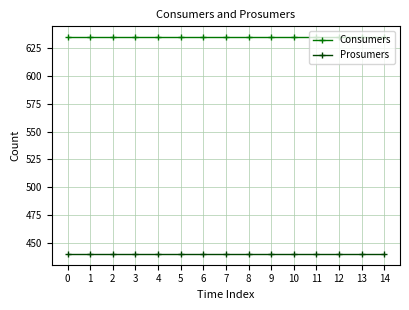

What is the spread (max minus min) of values at 6?

195